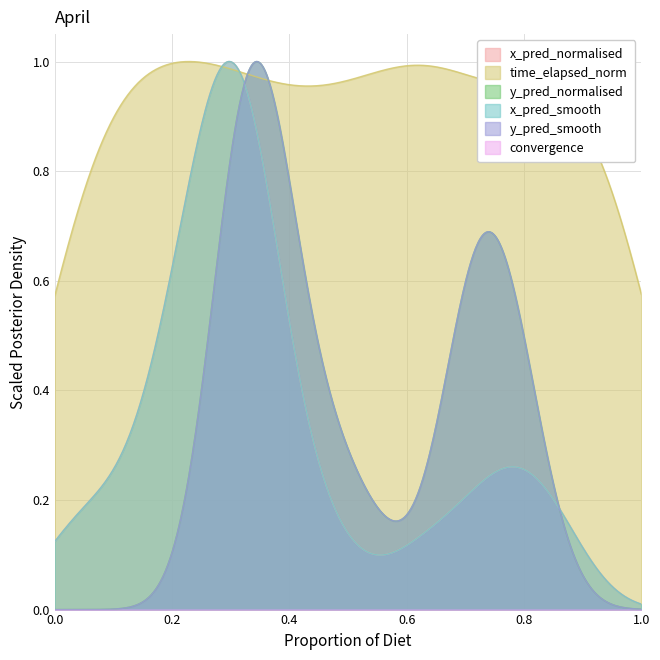

What value does the time_elapsed_norm series have at 22?

1.0